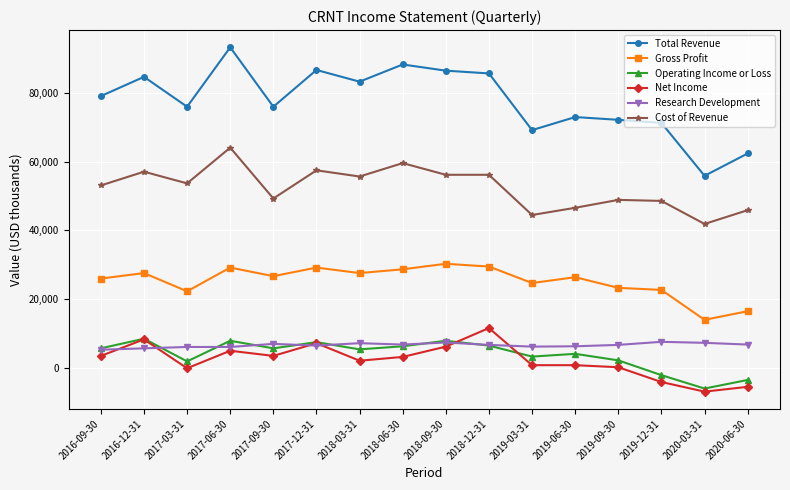

How many lines are shown in the chart?

6